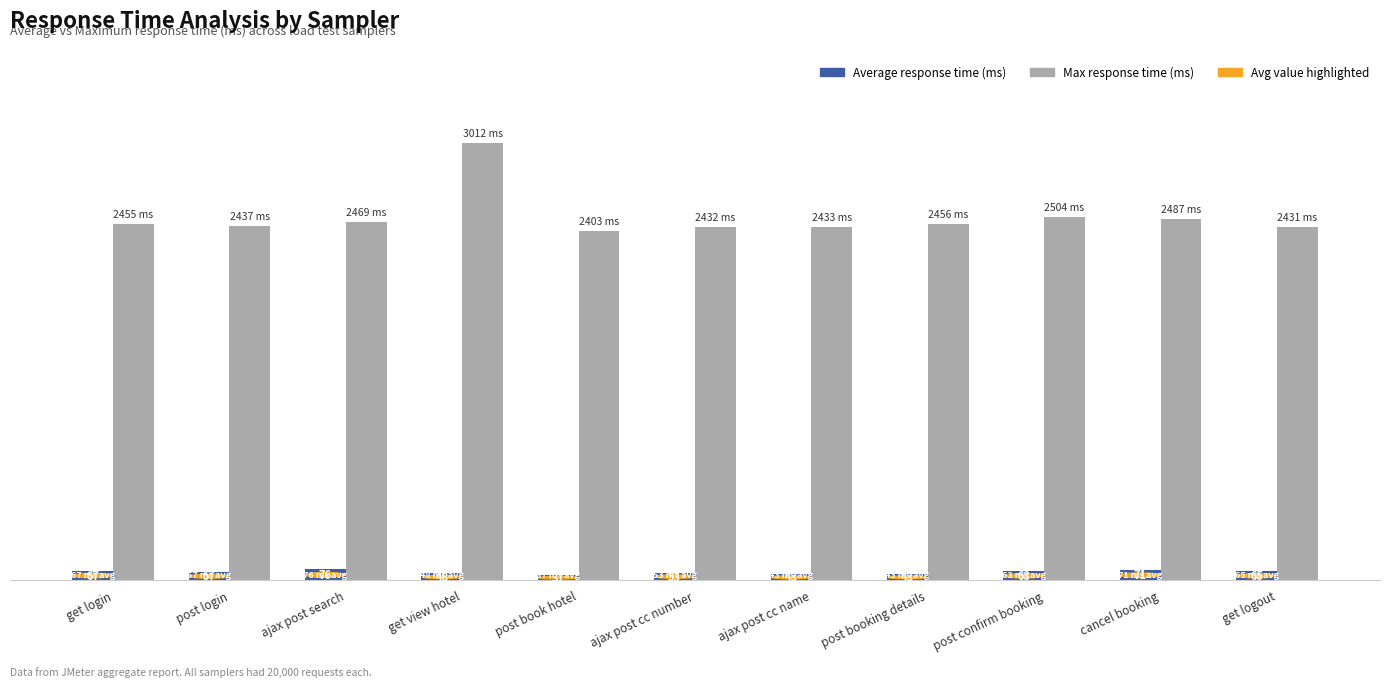

Which category has the highest value across all series?

get view hotel